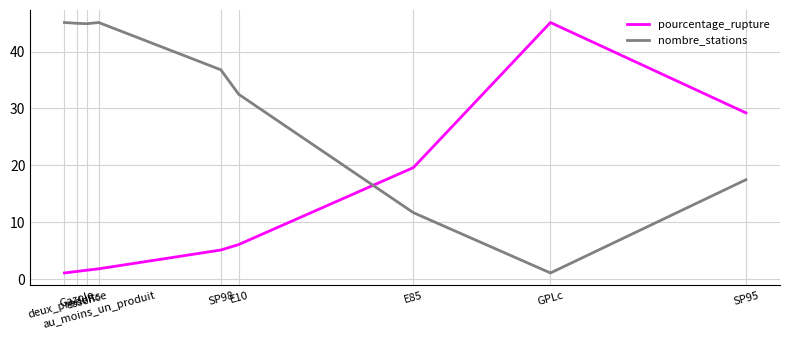

Is this an area chart (filled region under the line)?

No